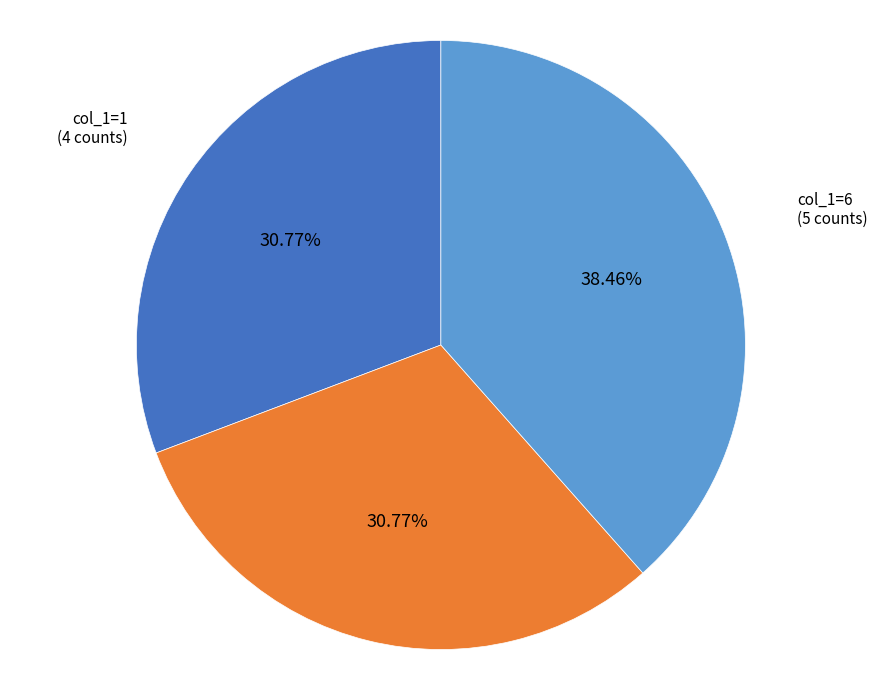

Which has a higher value, col_1=3 or col_1=6?

col_1=6